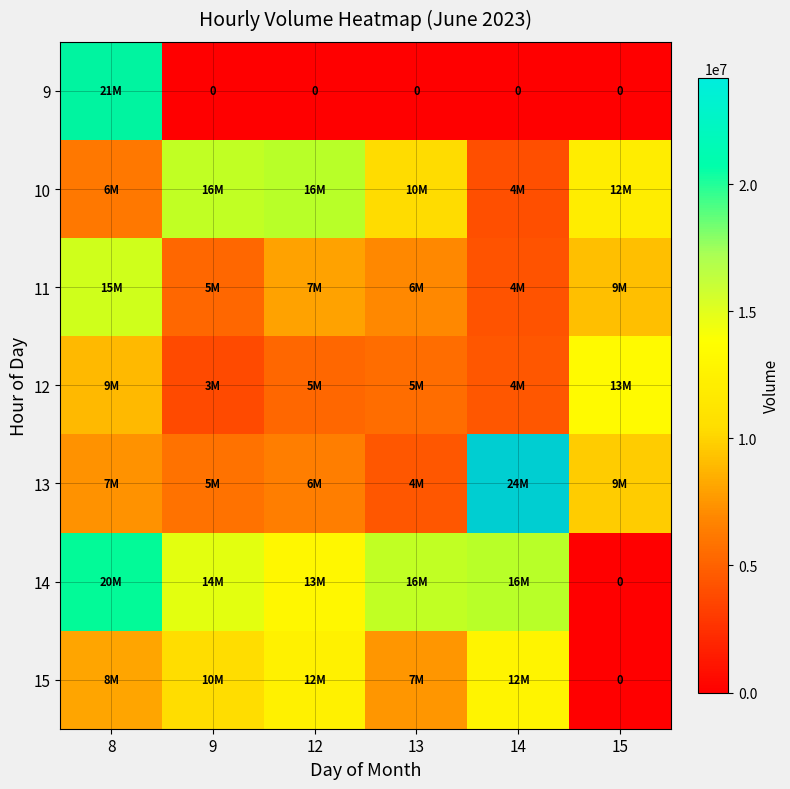

Is it true that 14 equals 13133145 at 12?

True